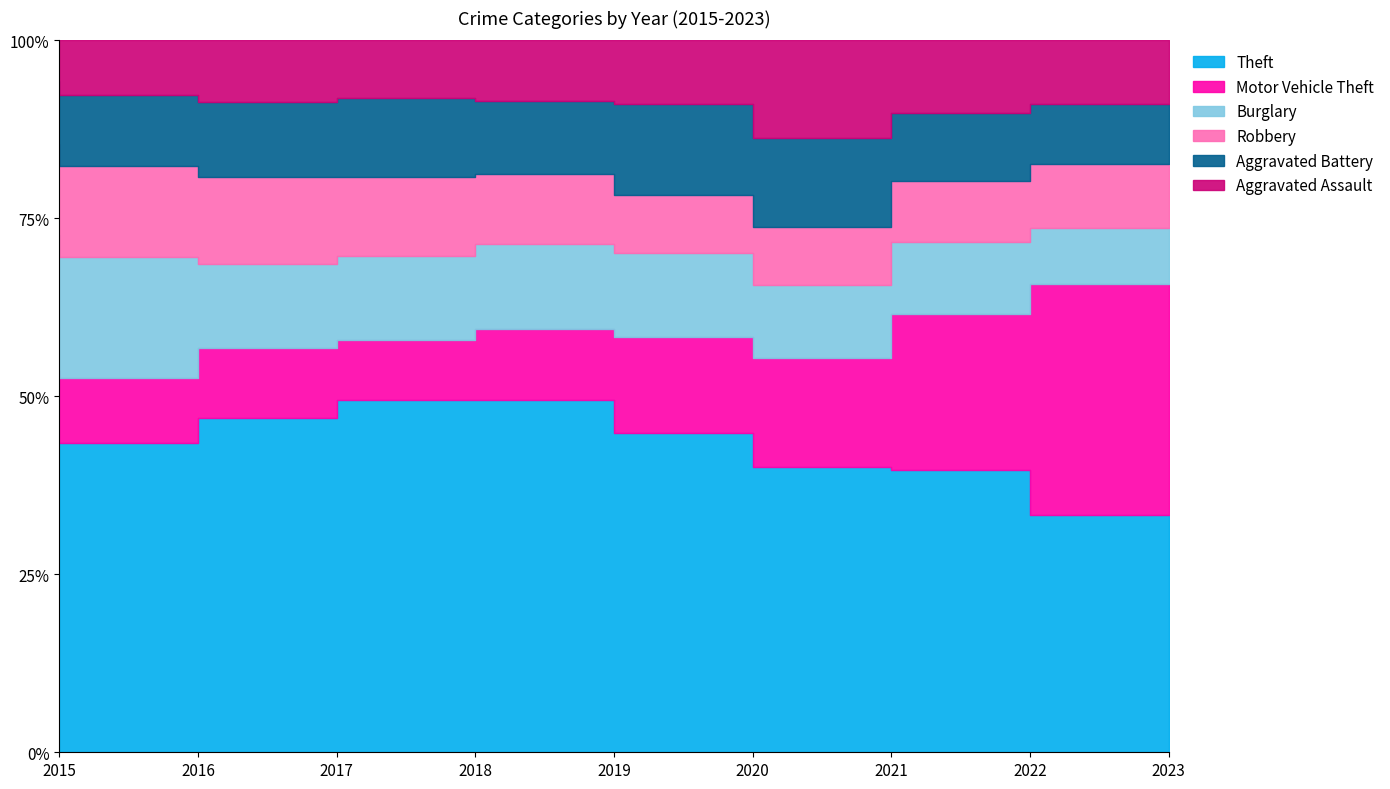

The value of Aggravated Assault at 2015 is 84. True or false?

False